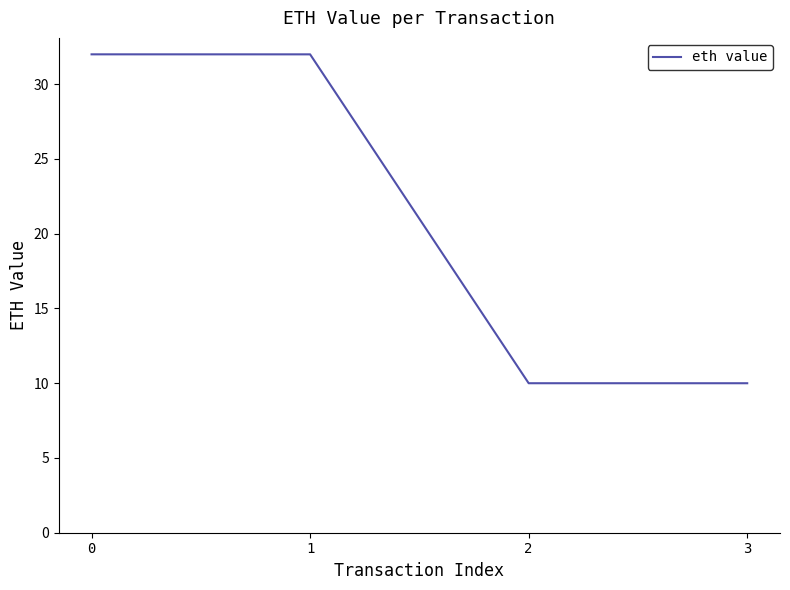

Does the chart have visible grid lines?

No